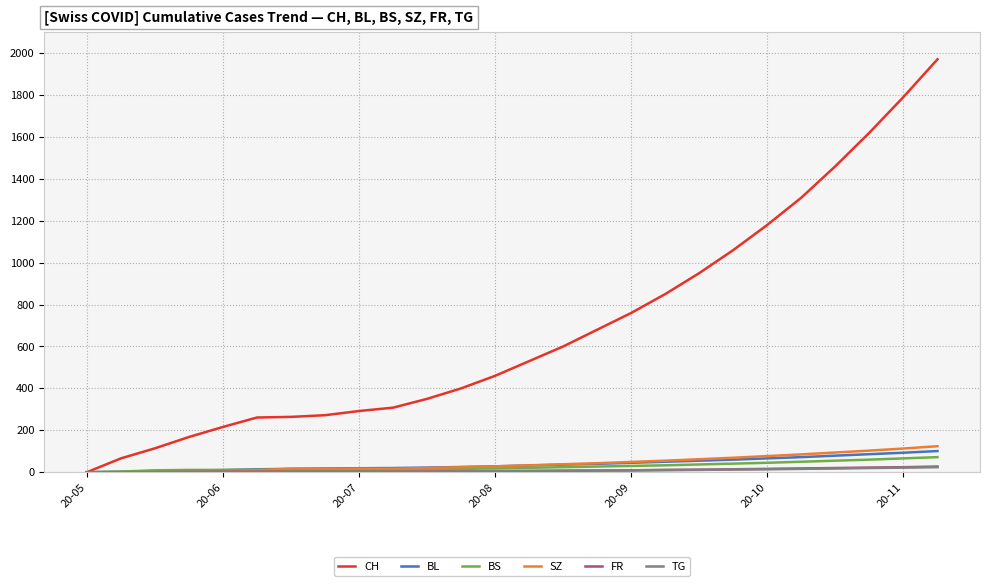

Which series has the widest spread of values?

CH